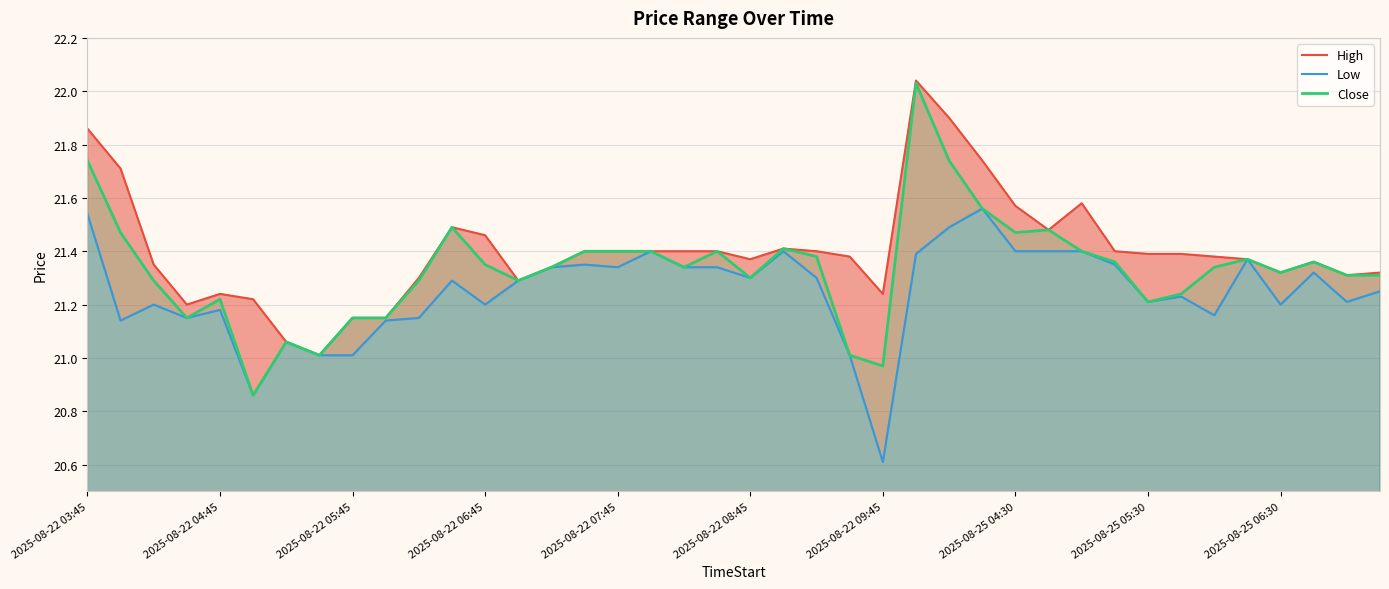

What is the maximum value shown in the chart?

22.0